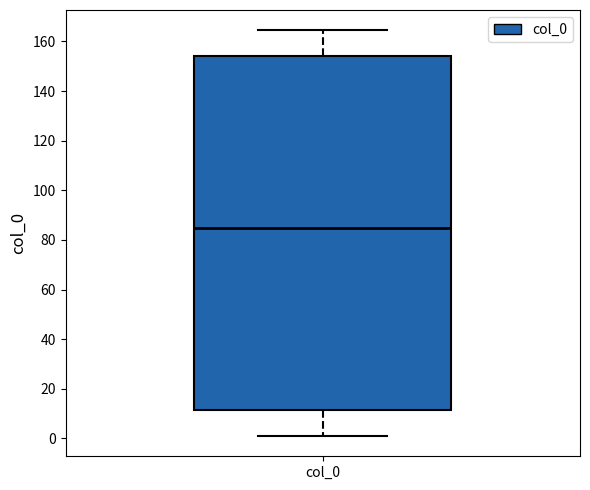

Where does the lower whisker of the box for col_0 end on the y-axis? The values are not printed on the chart, so give them approximately, as read against the axis.

0